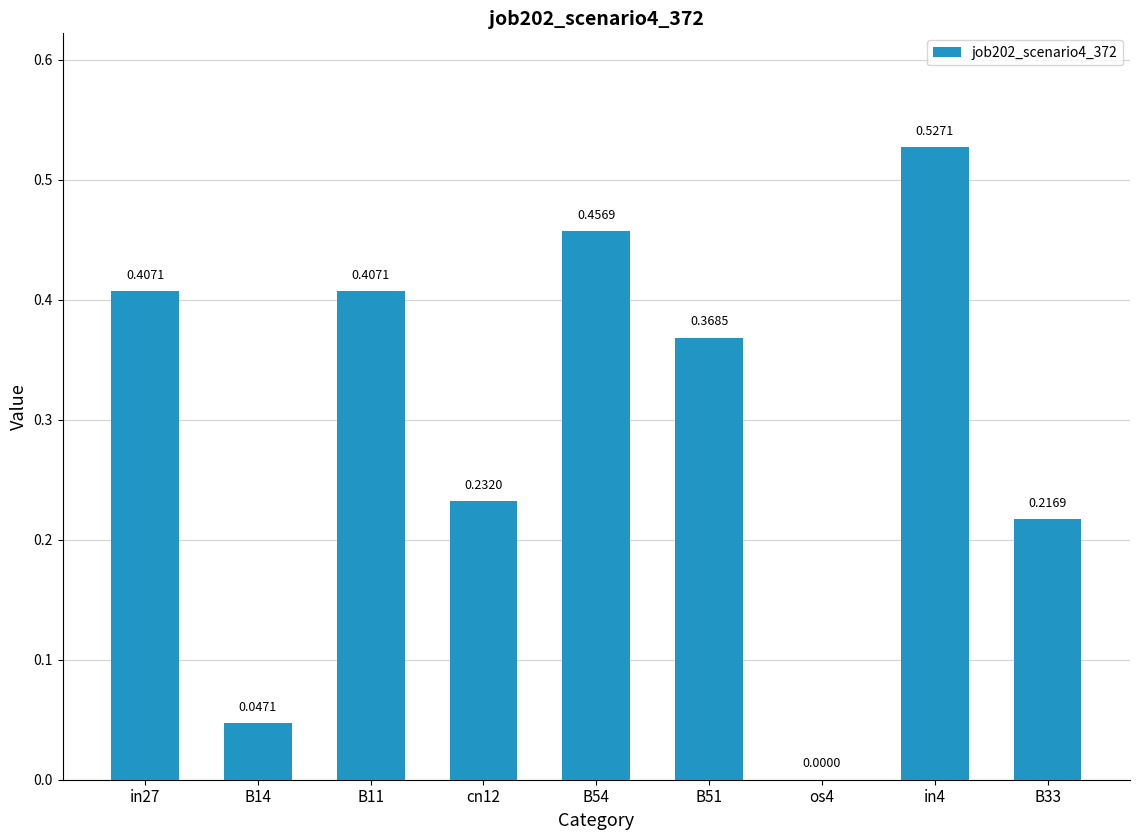

What is the sum of the values at cn12 and in27?

0.6